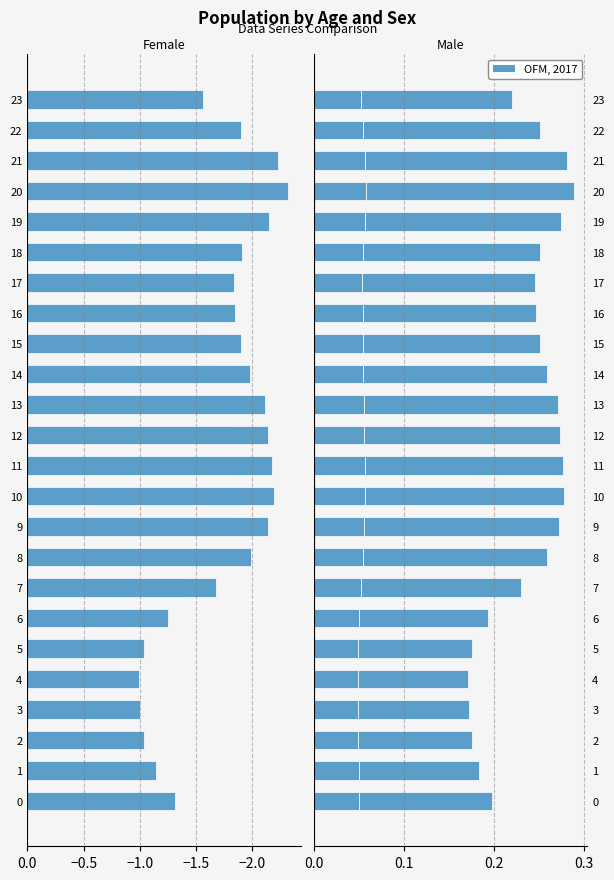

What is the difference between the col_2 values at 10 and 8?

0.2